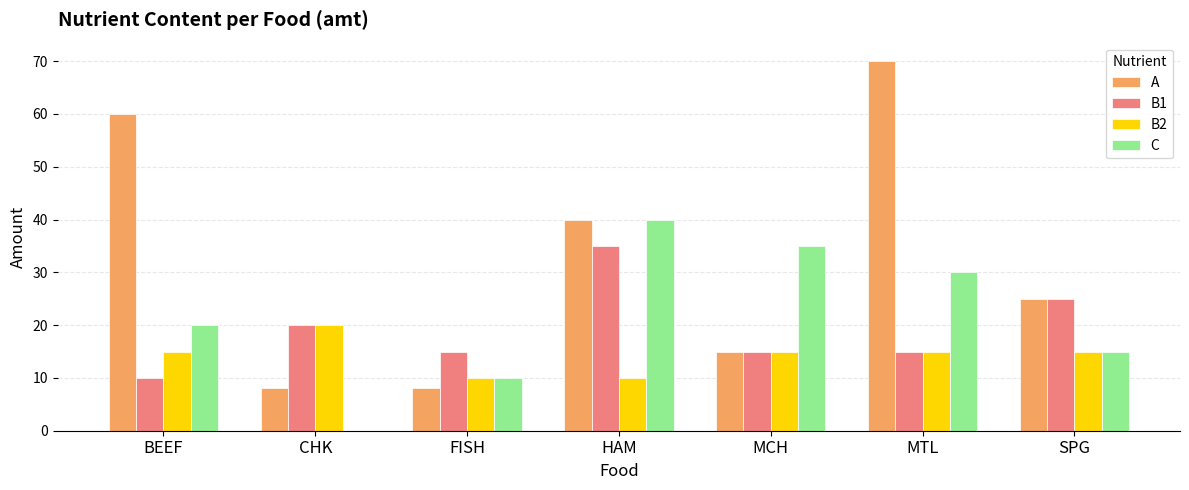

The B2 series shows 25 at MCH. True or false?

False